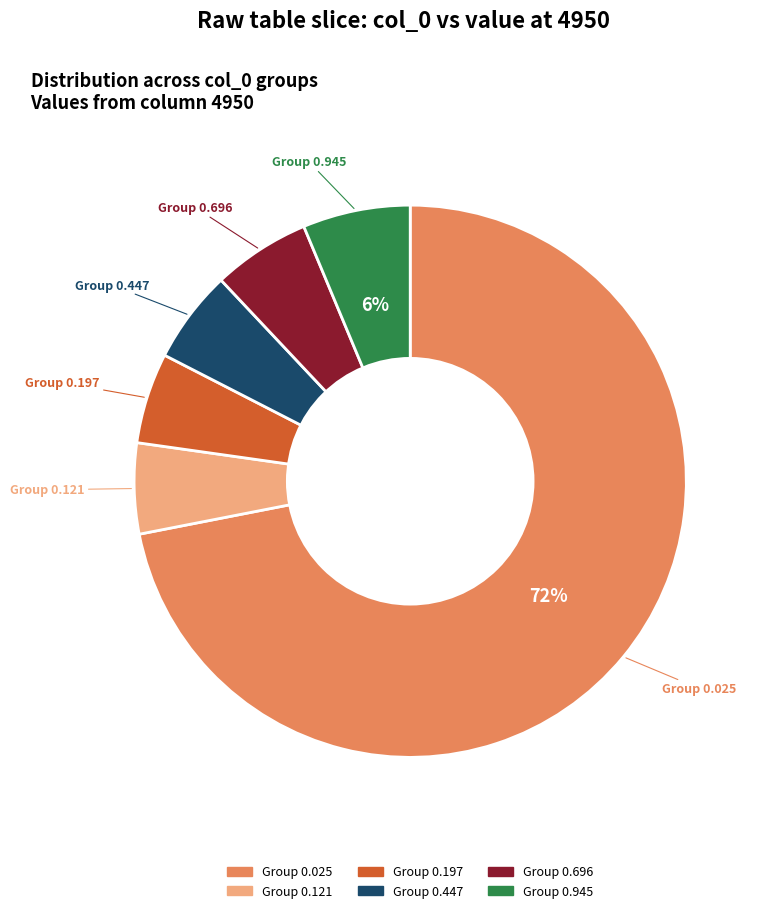

To the nearest percent, what is the average slice percentage?

17%